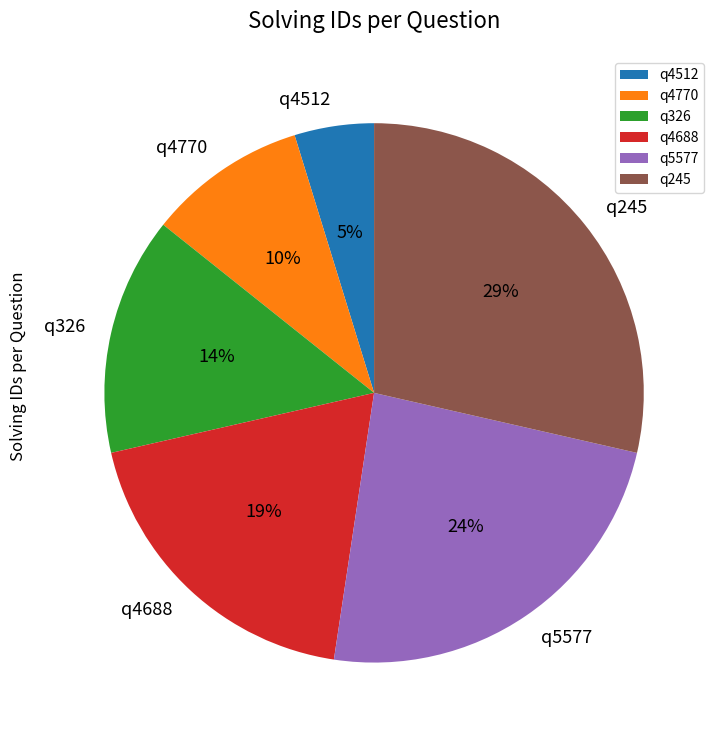

Do q4770 and q326 together represent more than half of the pie?

No